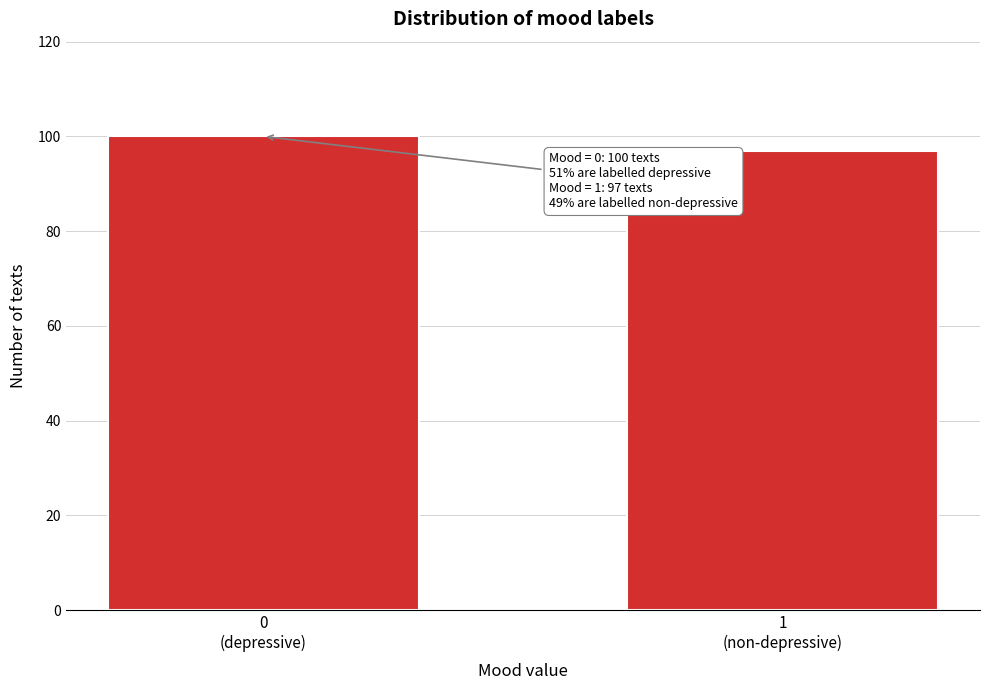

Reading left to right, extract all data points from this chart.

100	97